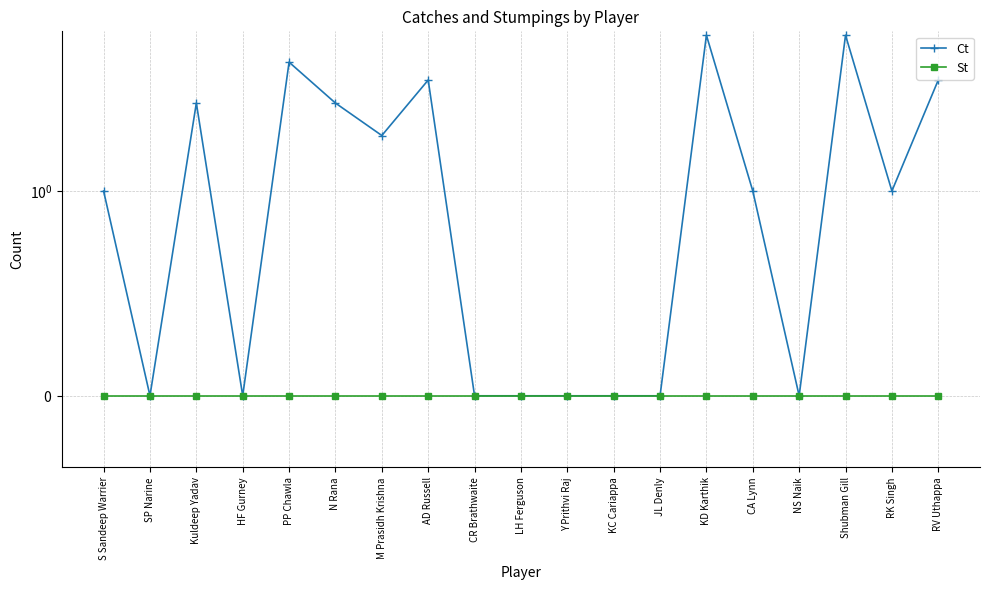

What is the label of the 15th point from the left?

CA Lynn